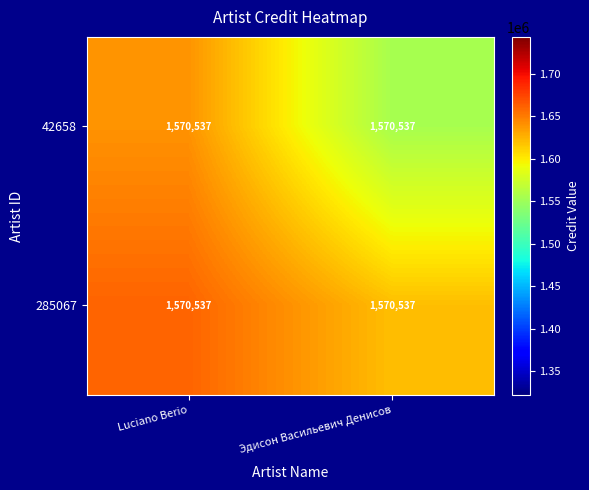

What is the total value across all series at Эдисон Васильевич Денисов?

3175310.8